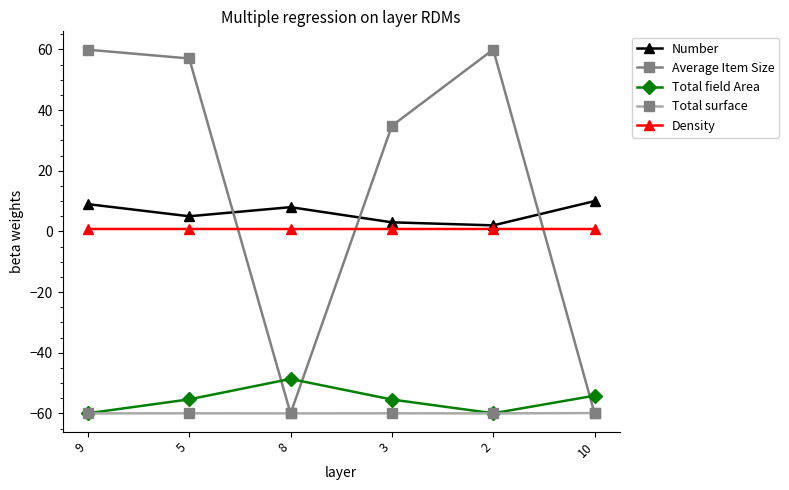

Which series has the largest total across all categories?

Average Item Size